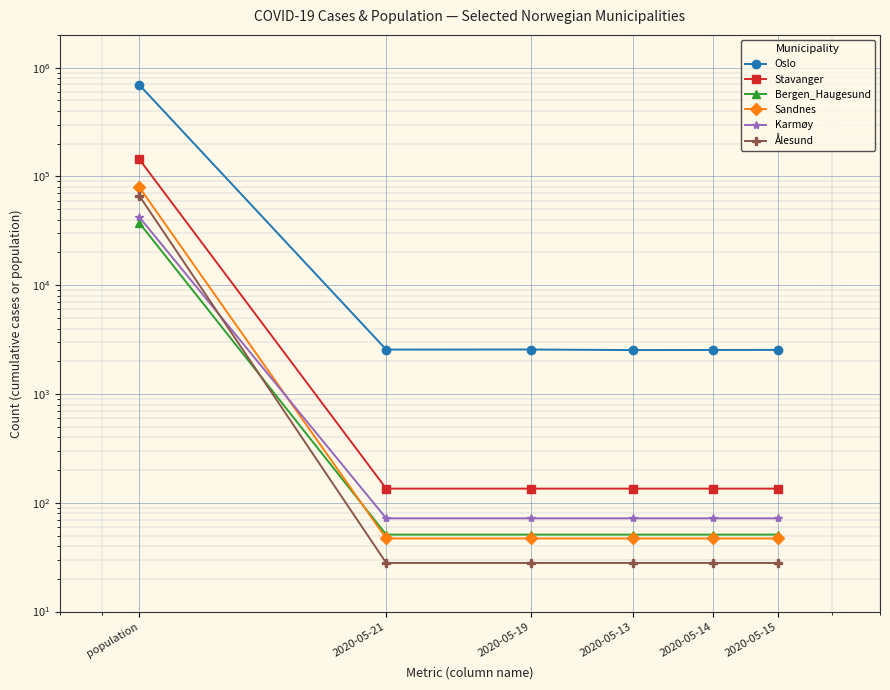

True or false: Ålesund has a value of 28 at 2020-05-21.

True